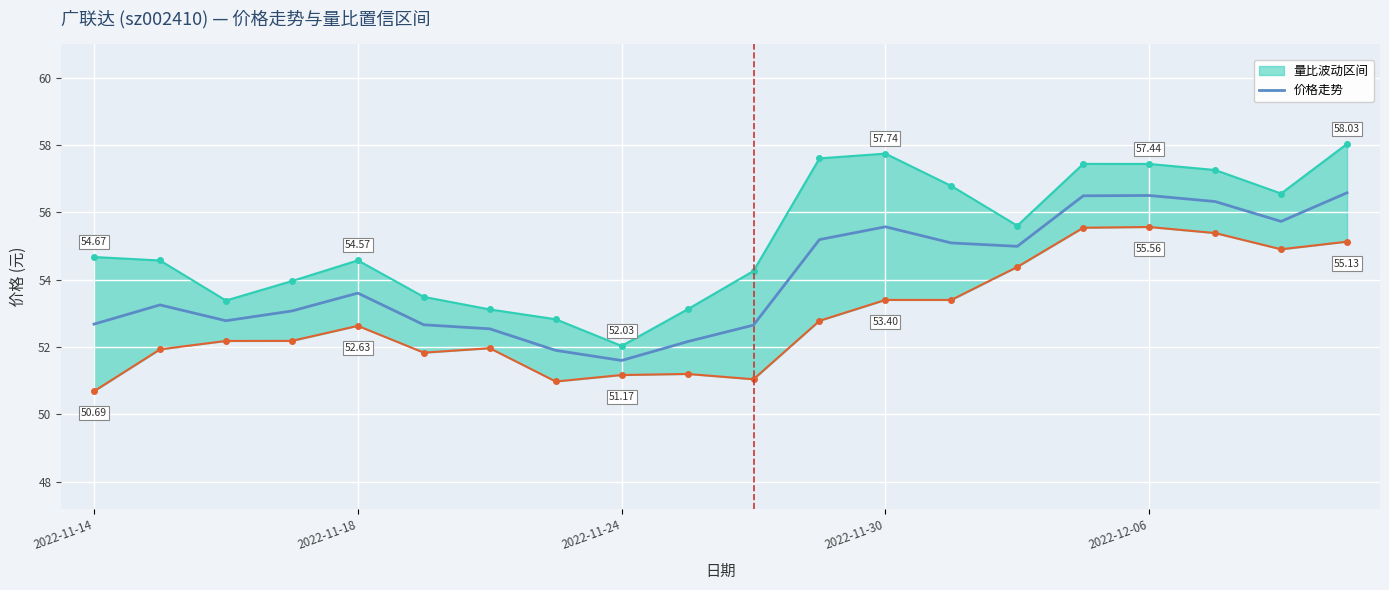

How many data points are less than 53?

8